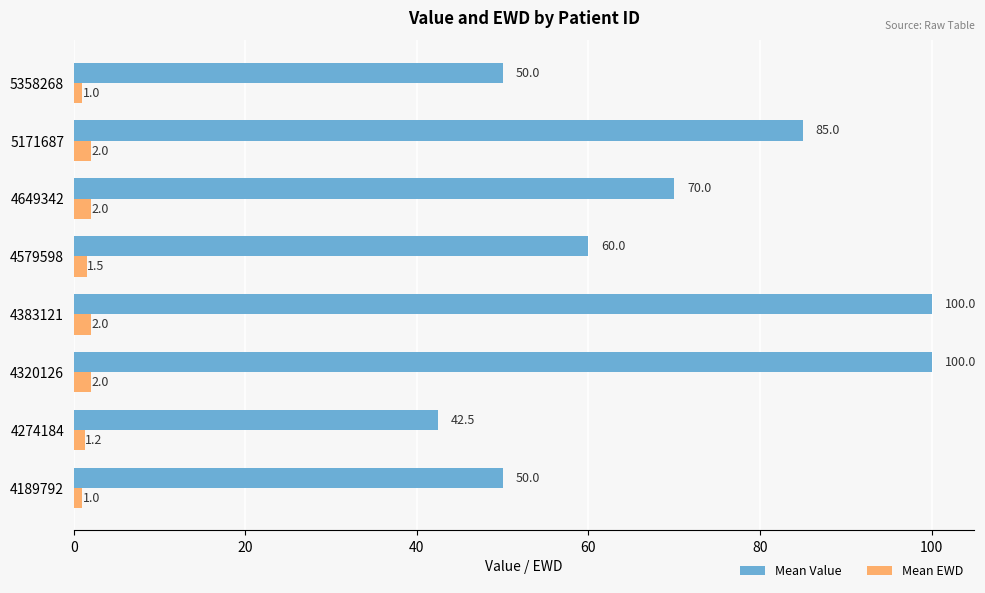

At which label does Mean Value reach its minimum?

4274184